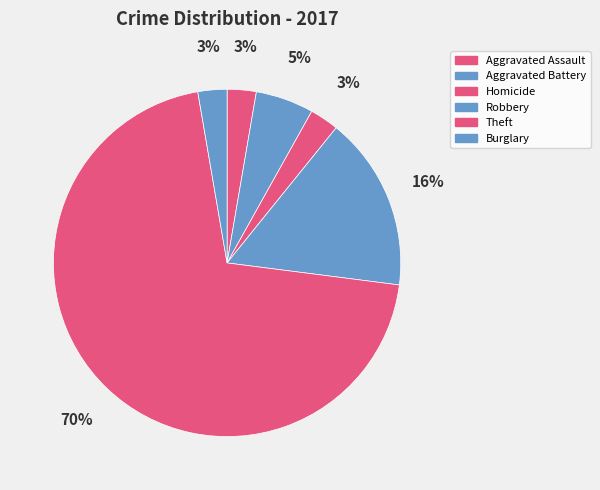

To the nearest percent, what is the difference between the Aggravated Assault and Theft slice percentages?

68%